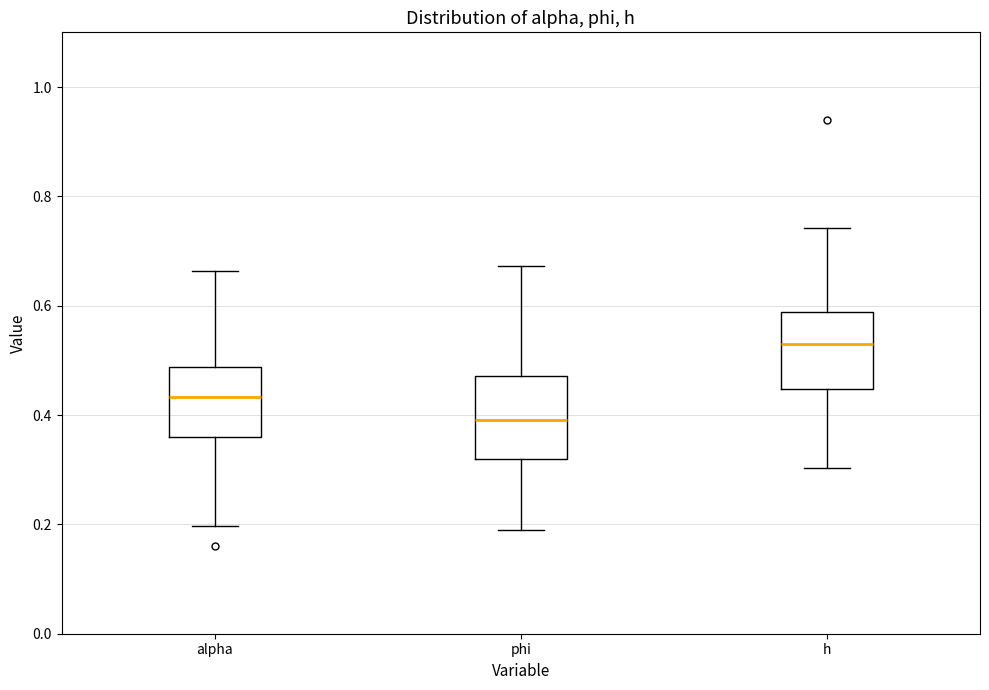

Which box has the lowest median line?

phi